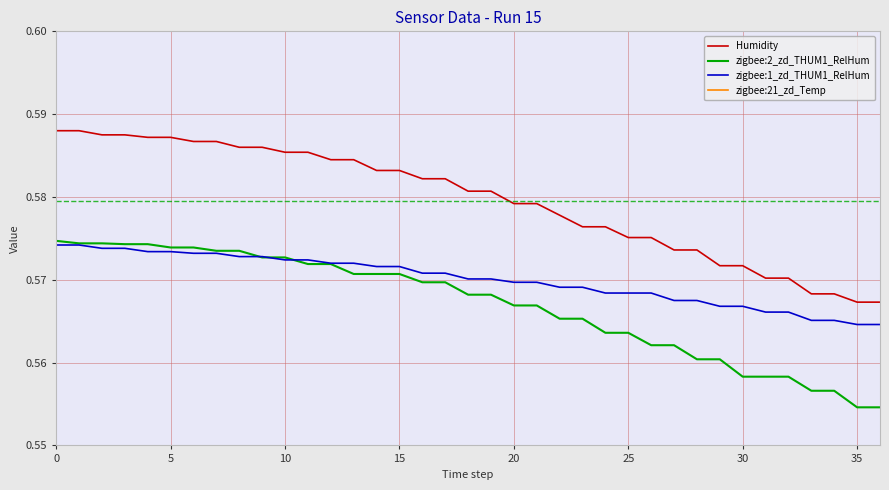

True or false: zigbee:1_zd_THUM1_RelHum and Humidity cross at least once.

False